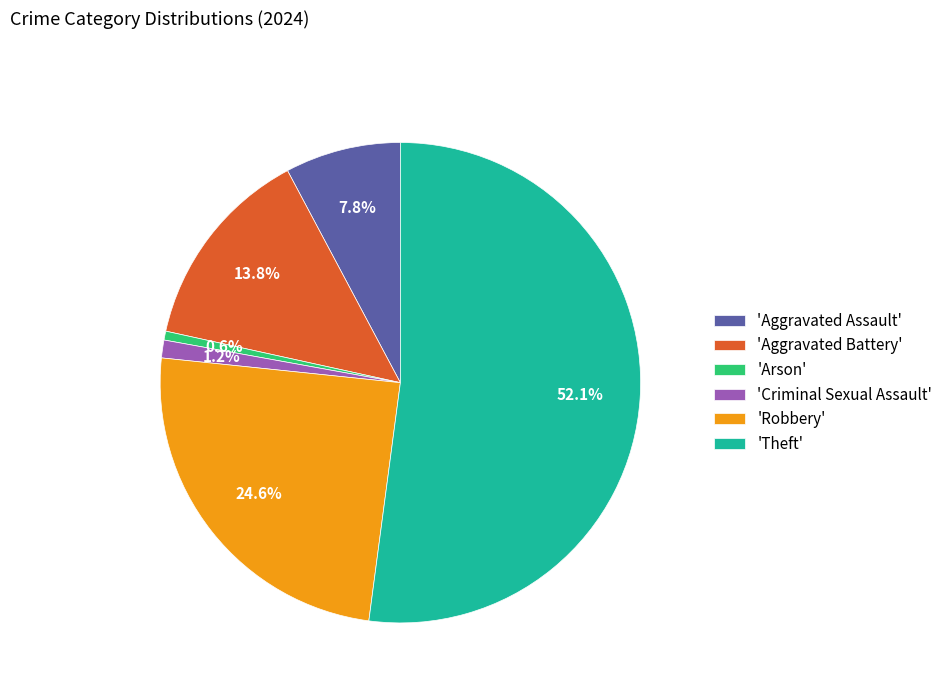

Which slice represents more than half of the pie?

'Theft'